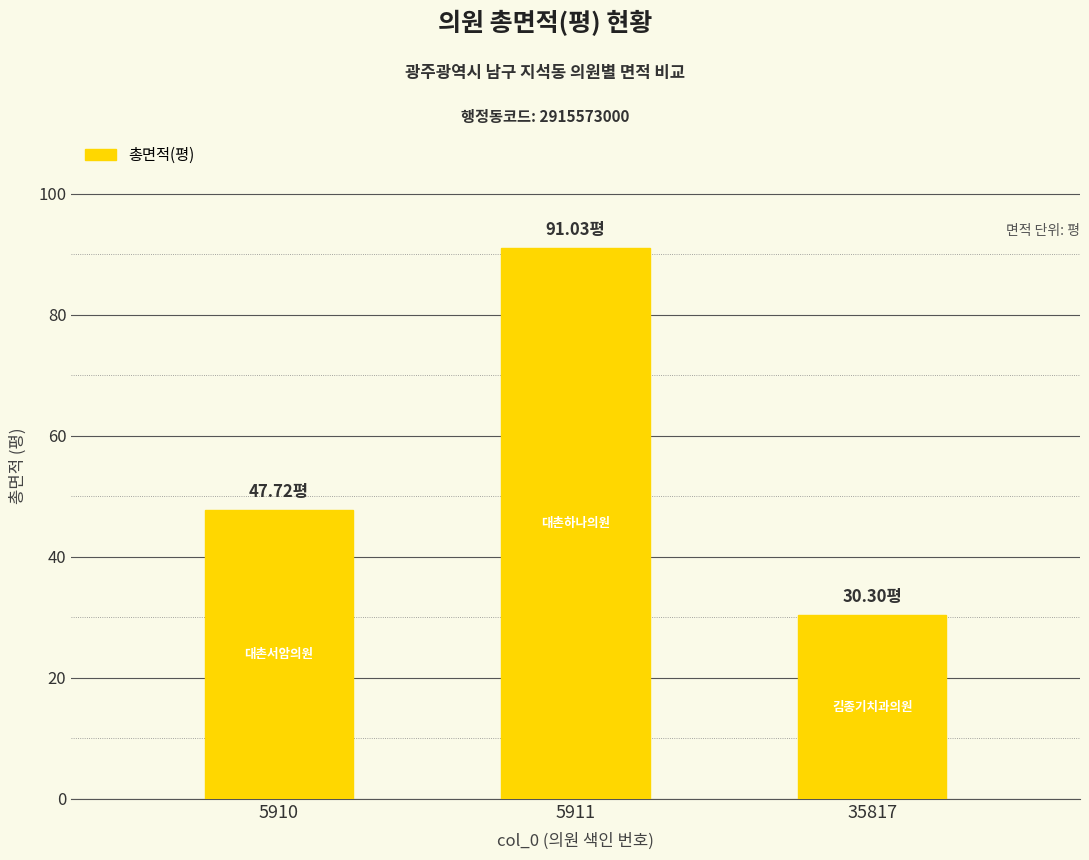

How many values are below 47?

1